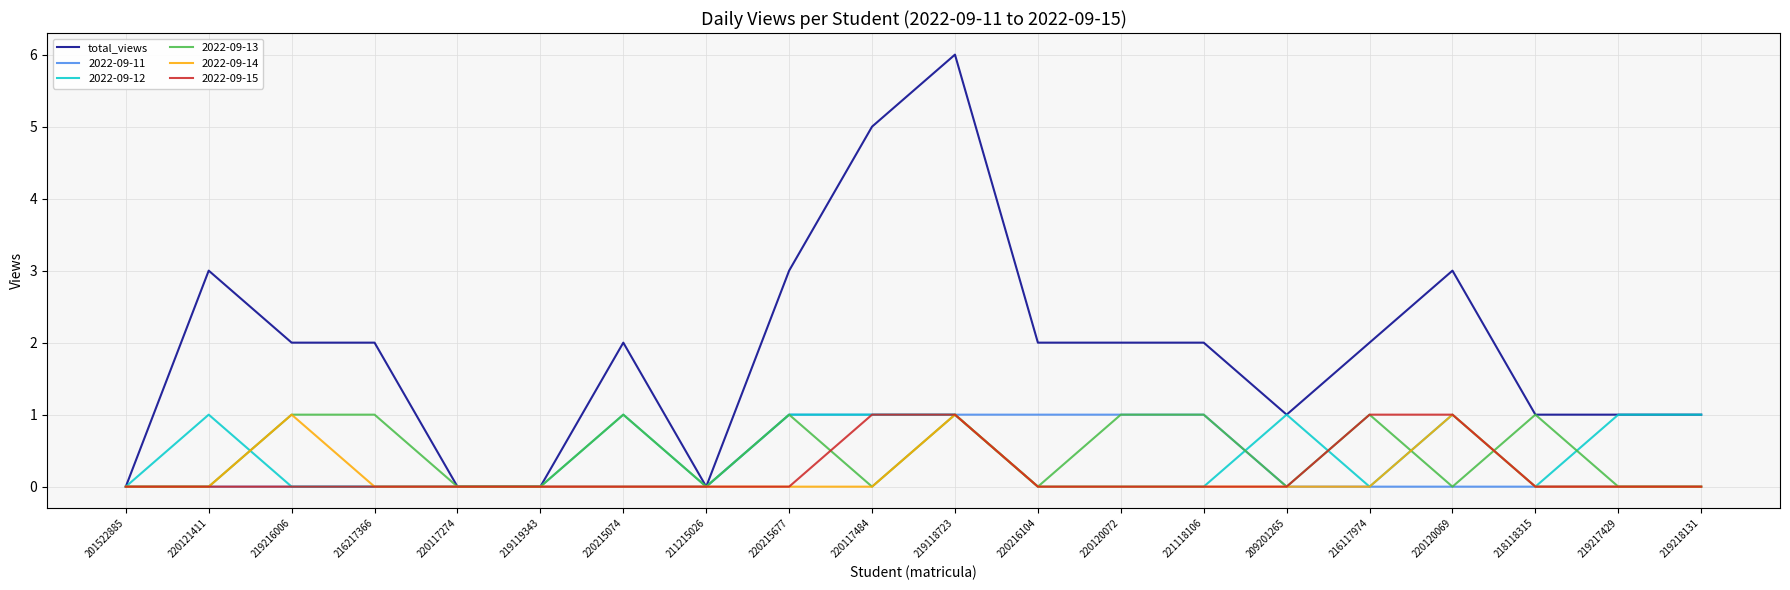

Which series changed the most between 201522885 and 216217366?

total_views